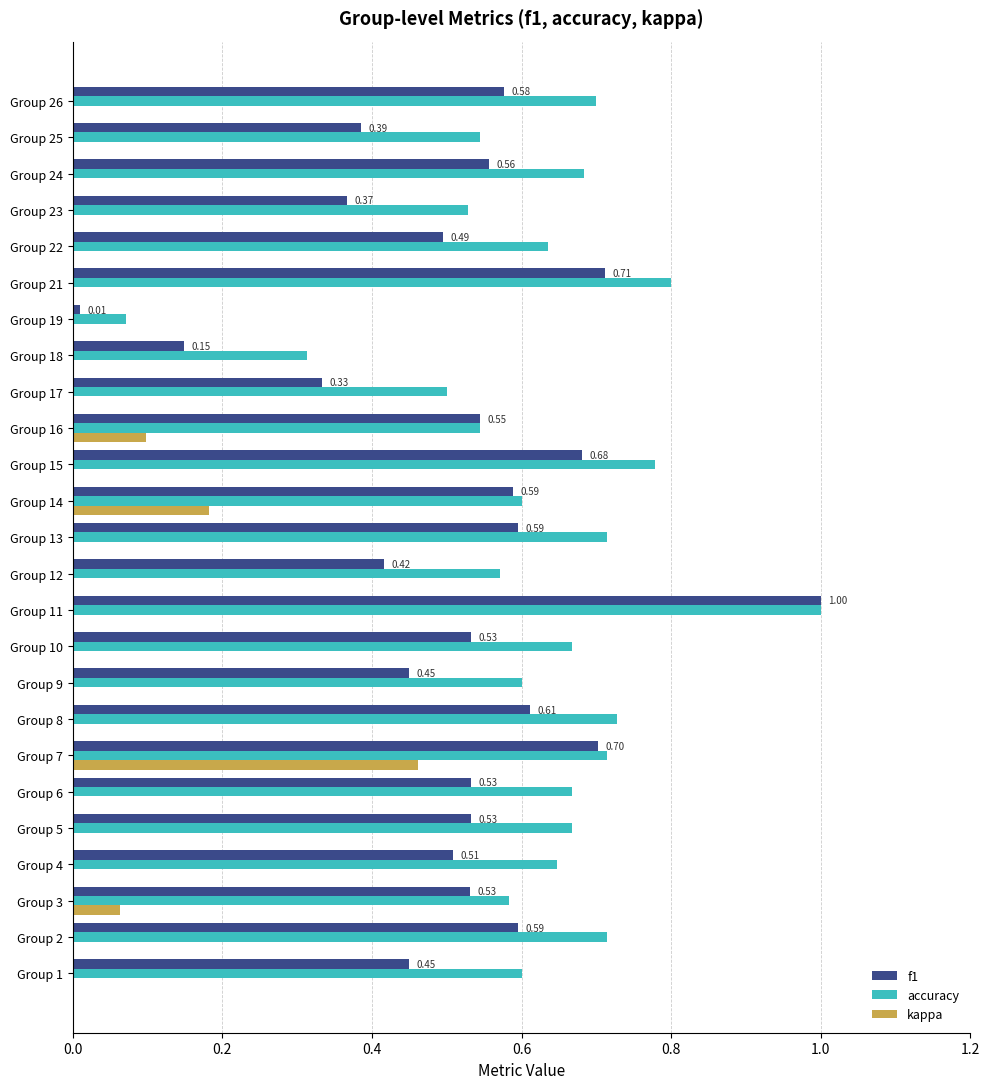

What is the sum of the f1 values at Group 16 and Group 10?

1.1